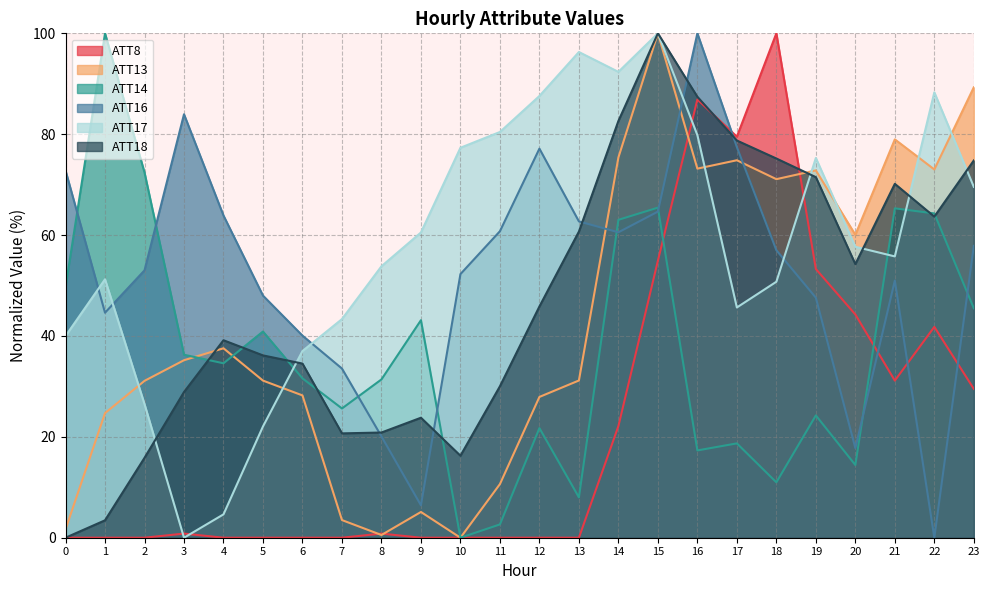

True or false: ATT16 has more than 1 interior local peaks.

True